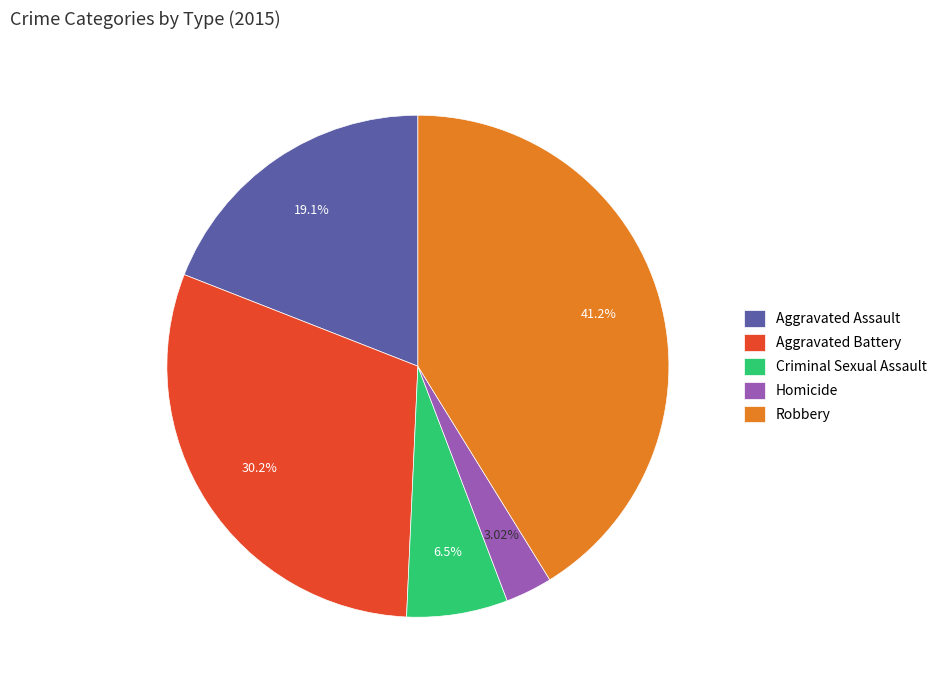

Does Robbery account for over 50% of the chart?

No